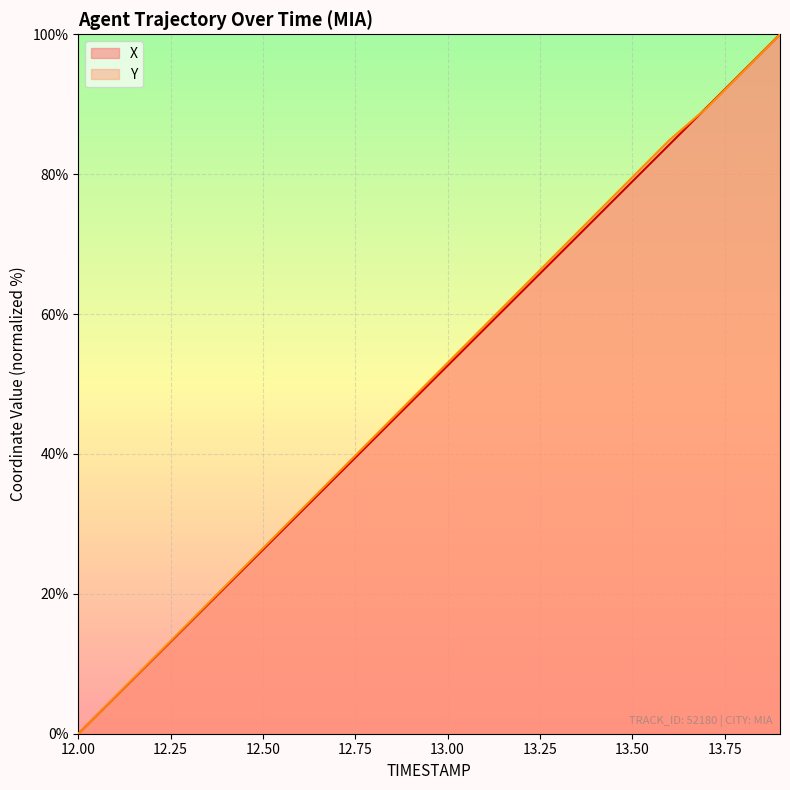

Count the number of categories in the chart.

20